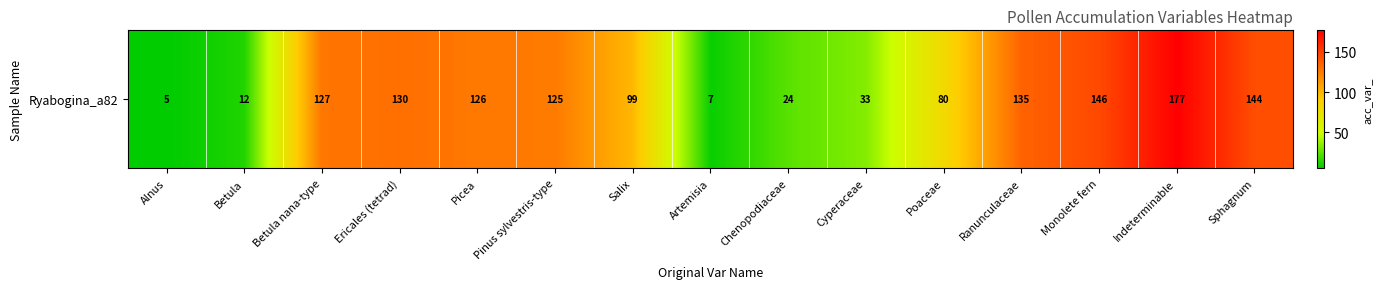

What is the change in value from Pinus sylvestris-type to Indeterminable?

+52